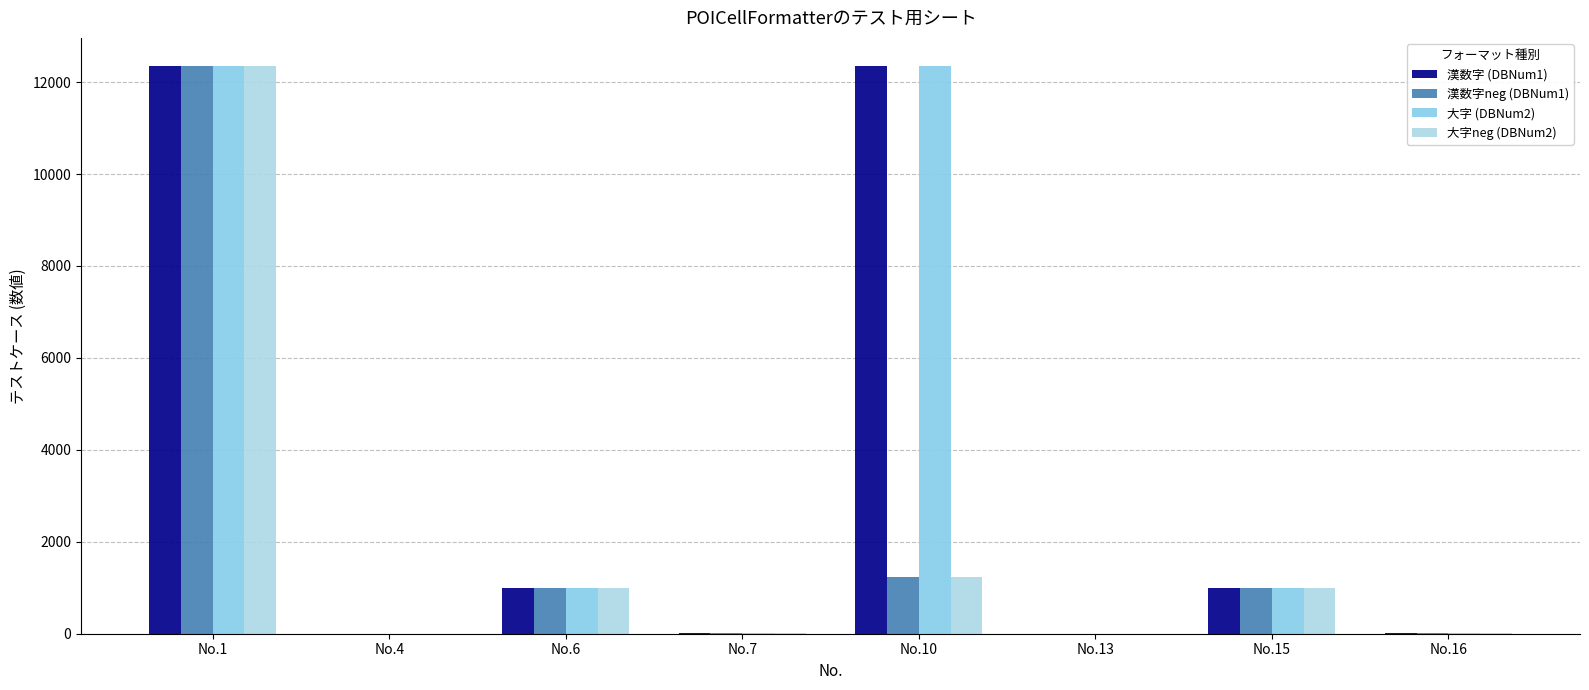

At which label does 漢数字 (DBNum1) reach its peak?

No.1